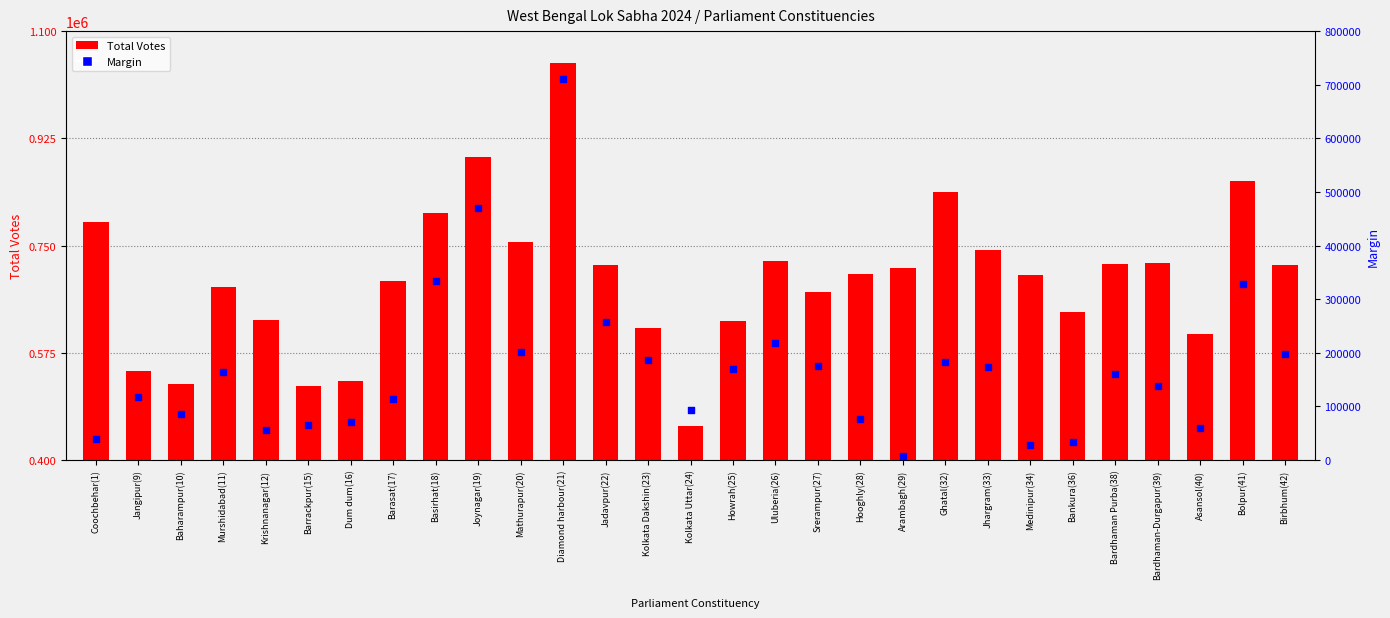

Which series contains the highest Y value?

Total Votes